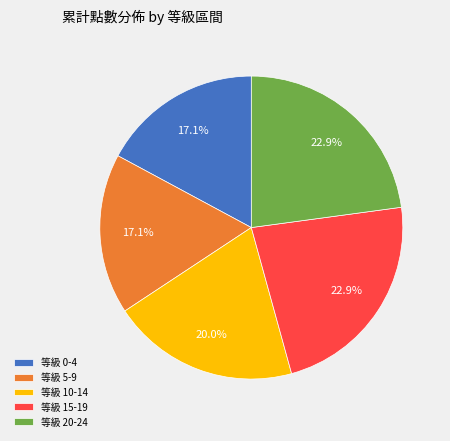

Does any single category account for the majority?

No